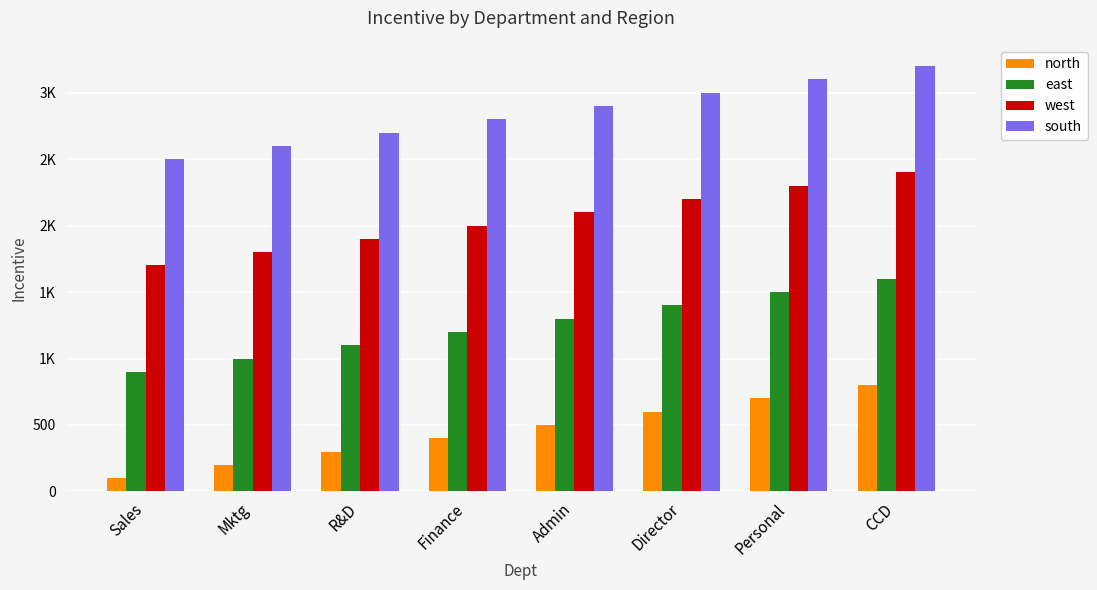

What are all the series names shown in the legend?

north, east, west, south